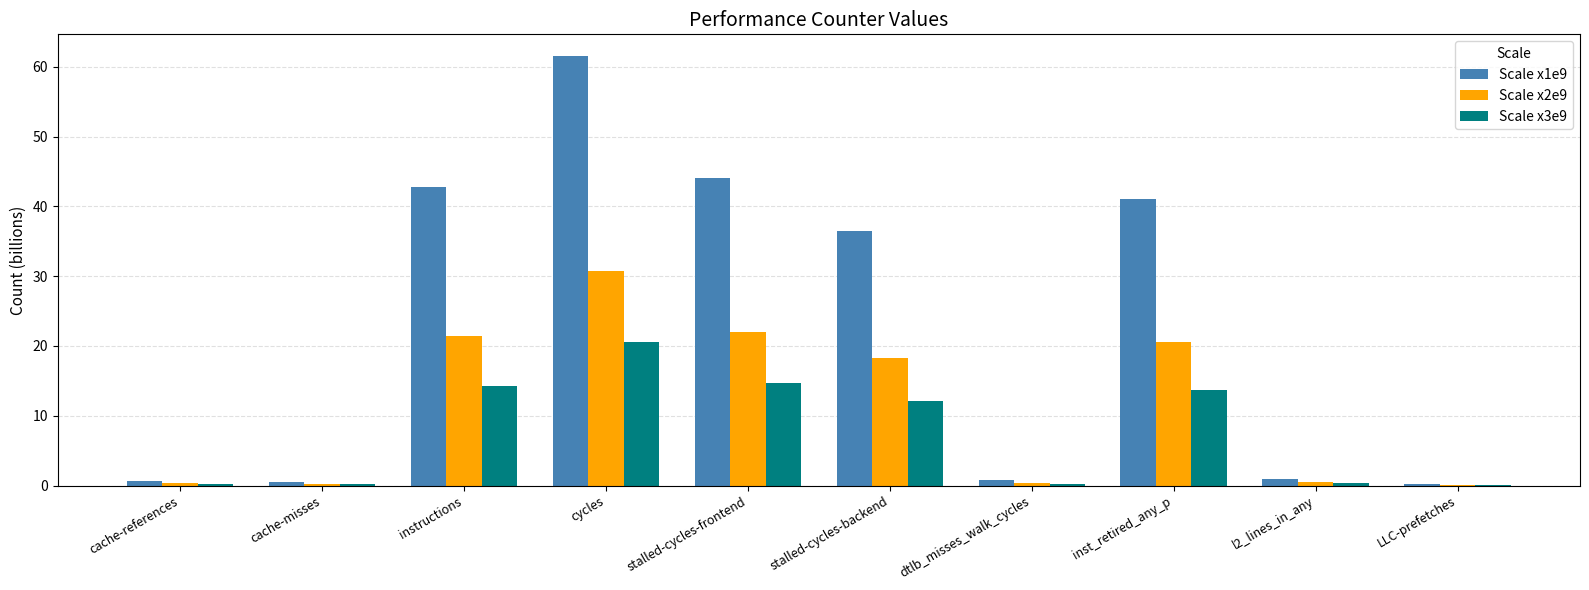

At which category is the sum across all series the highest?

cycles